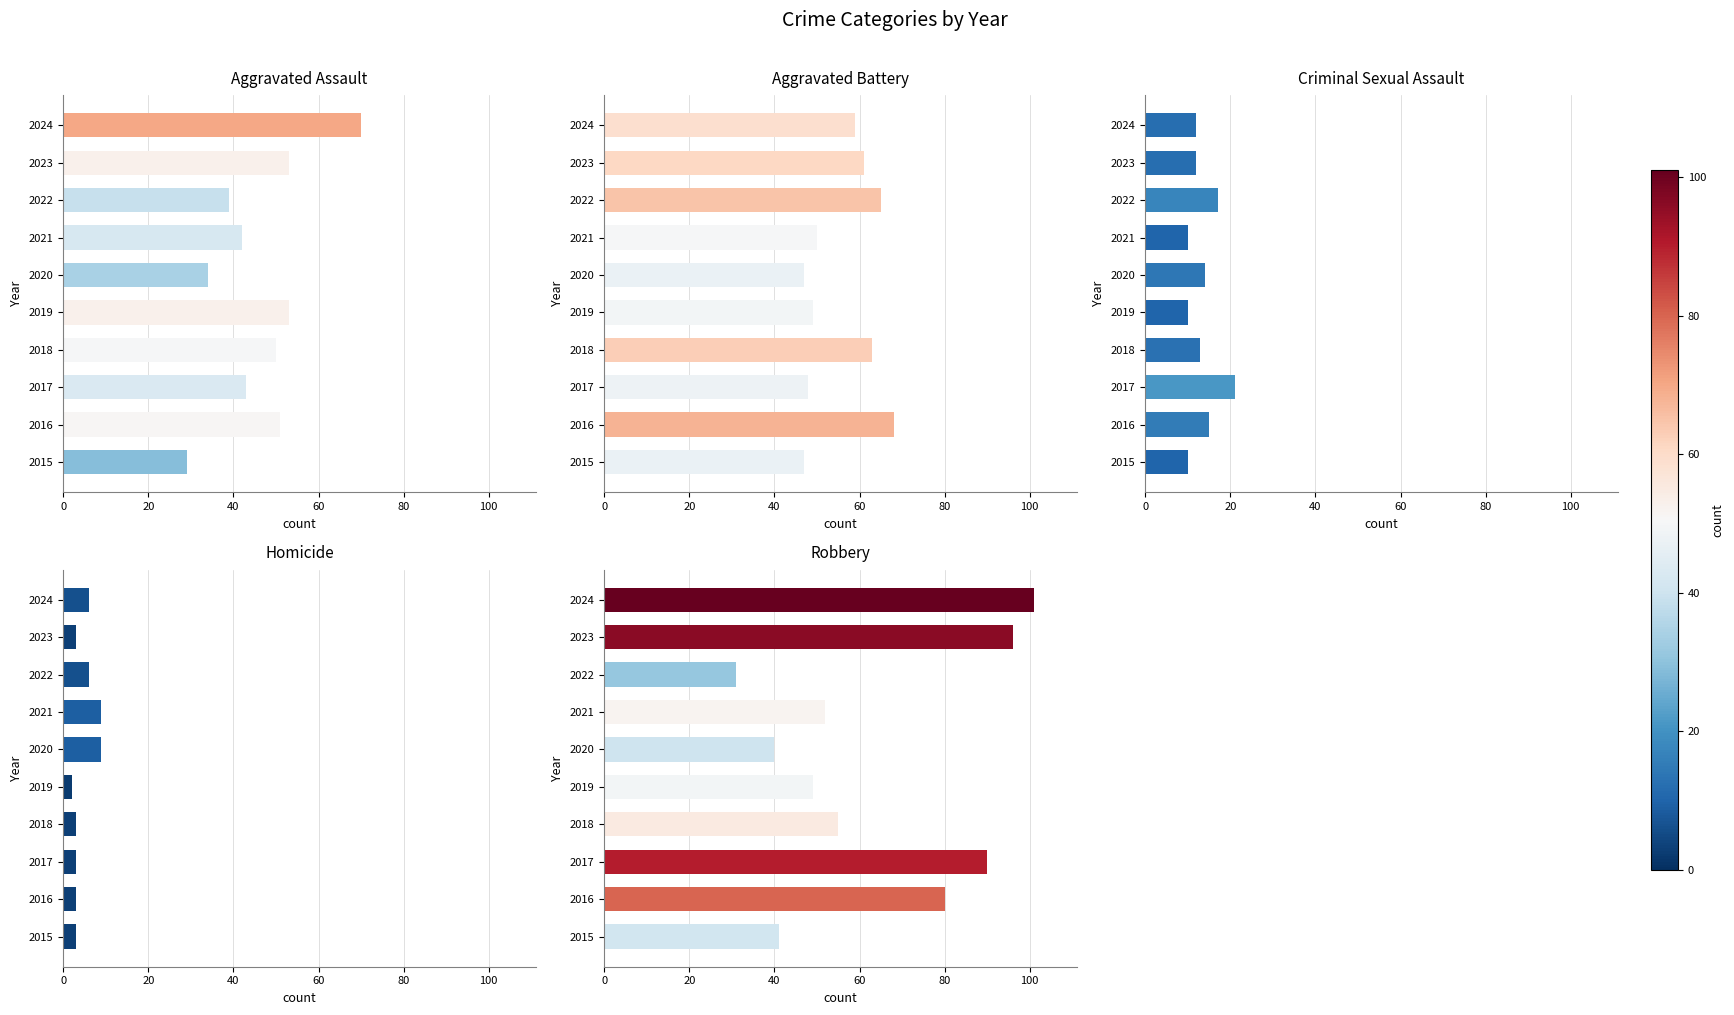

What are all the series names shown in the legend?

Aggravated Assault, Aggravated Battery, Criminal Sexual Assault, Homicide, Robbery